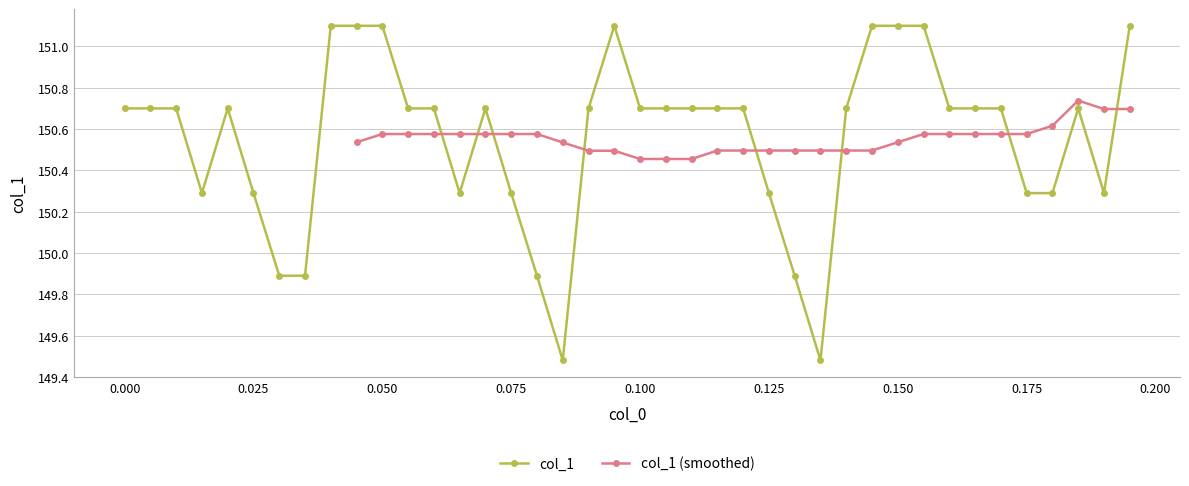

List the labels in order of value, largest first.

0.04, 0.045, 0.05, 0.095, 0.145, 0.15, 0.155, 0.195, 0.0, 0.005, 0.01, 0.02, 0.055, 0.06, 0.07, 0.09, 0.1, 0.105, 0.11, 0.115, 0.12, 0.14, 0.16, 0.165, 0.17, 0.185, 0.015, 0.025, 0.065, 0.075, 0.125, 0.175, 0.18, 0.19, 0.03, 0.035, 0.08, 0.13, 0.085, 0.135